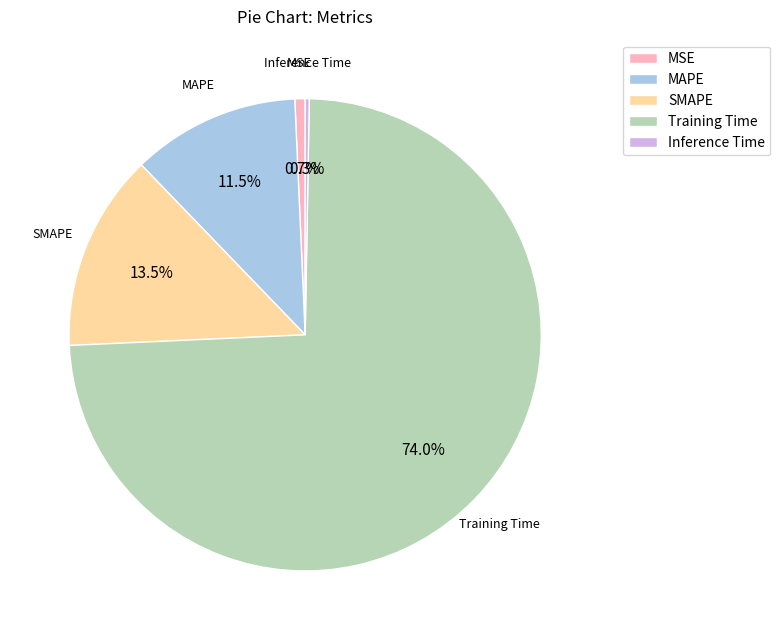

The SMAPE slice represents 5% of the pie. True or false?

False